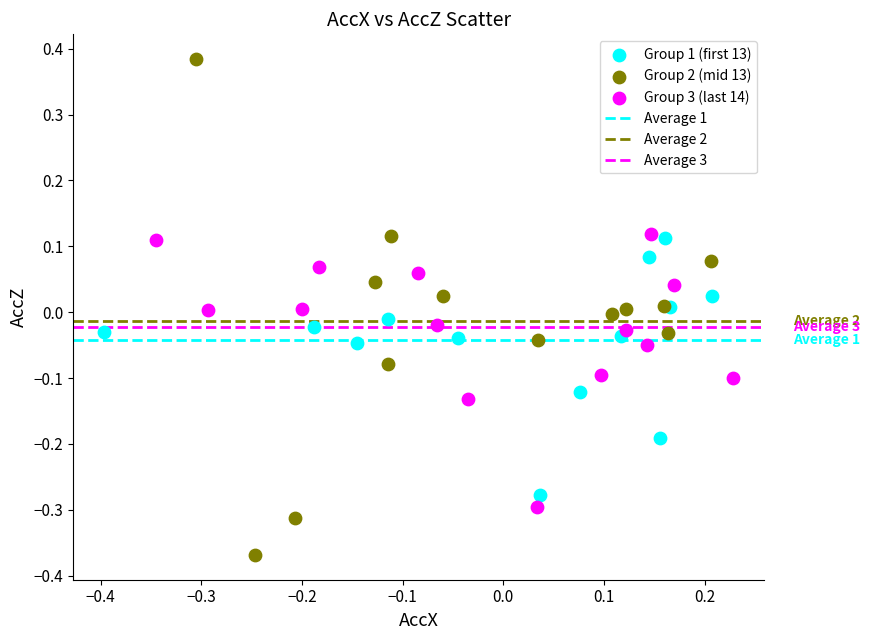

Which series contains the lowest Y value?

Group 2 (mid 13)